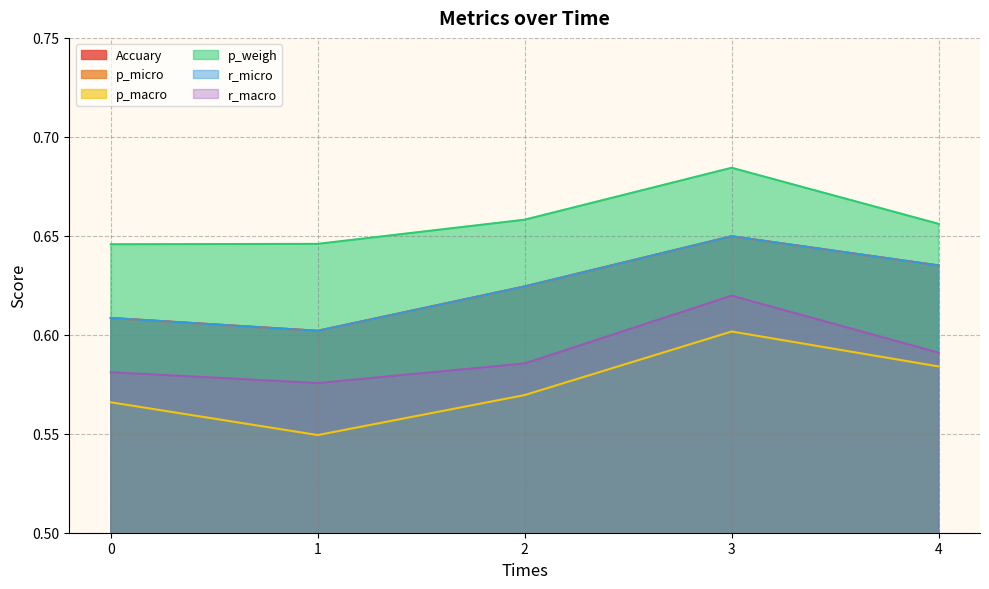

True or false: r_macro and p_weigh cross at least once.

False